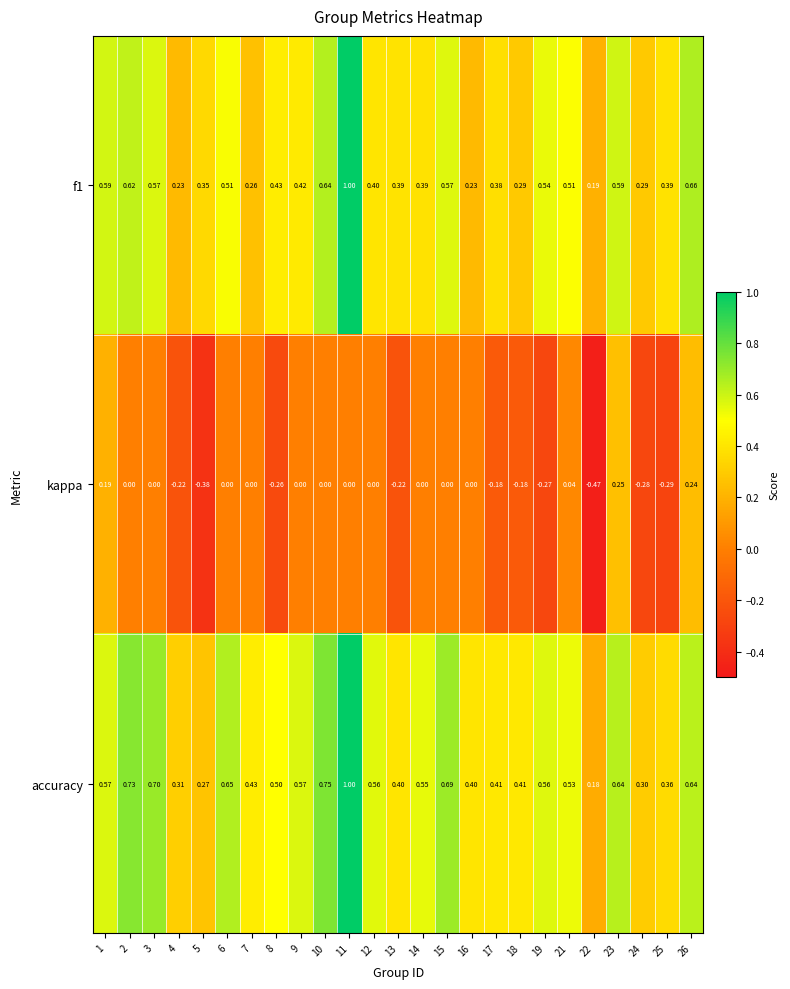

Is the value of kappa at 9 greater than the value of f1 at 25?

No